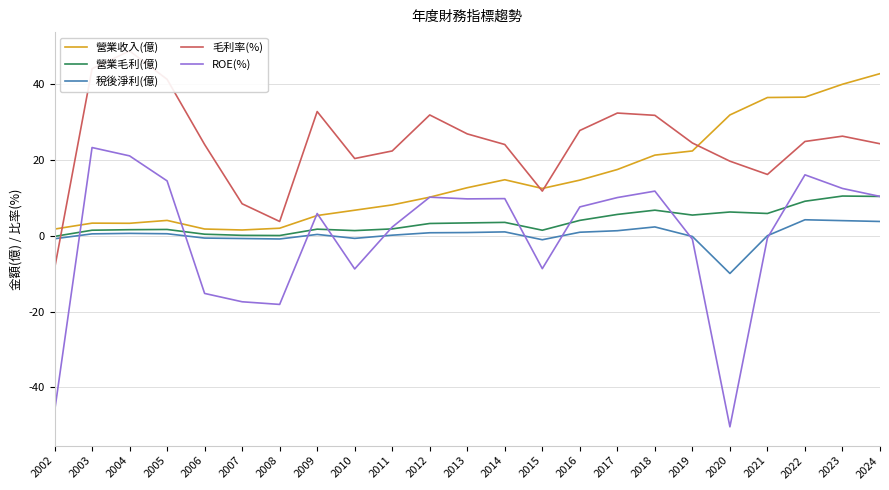

Which series has the largest total across all categories?

毛利率(%)